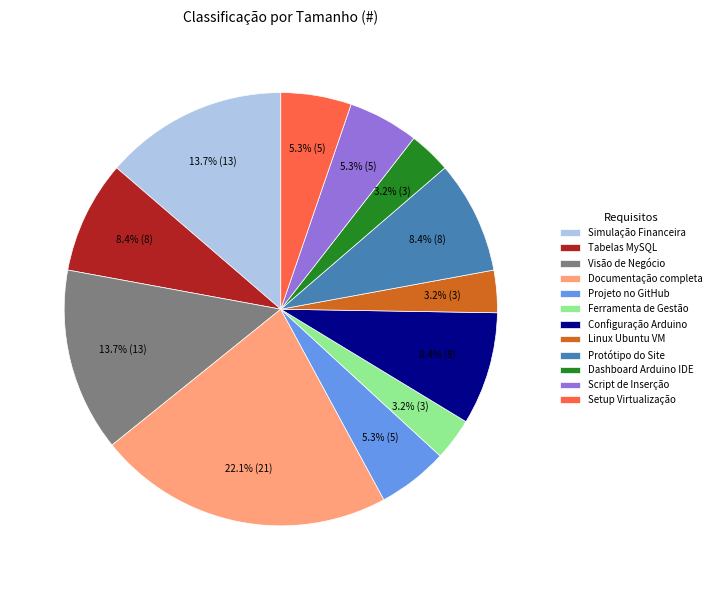

Which has a higher value, Visão de Negócio or Documentação completa?

Documentação completa